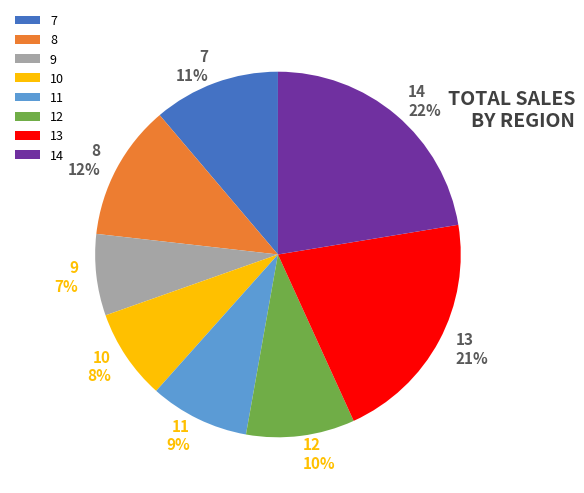

To the nearest percent, what percentage of the pie is 11?

9%